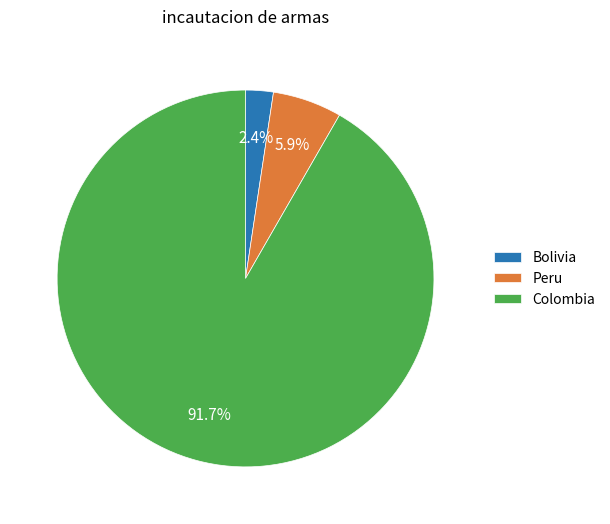

To the nearest percent, what is the average slice percentage?

33%